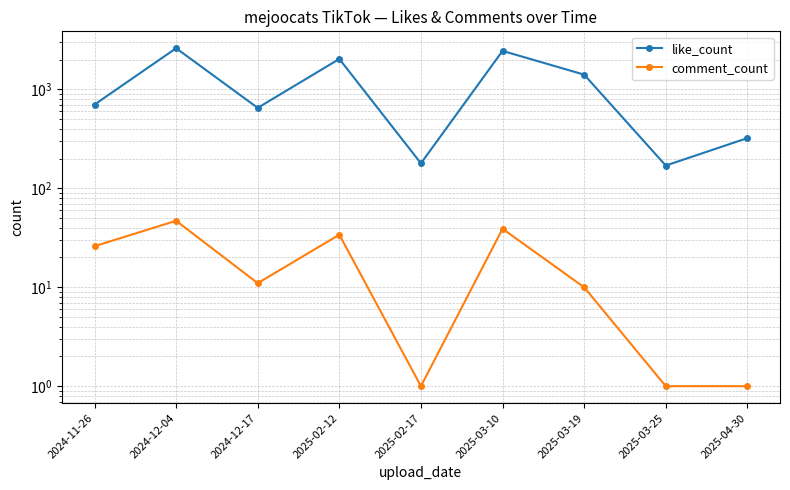

What is the sum of all like_count values?

10530